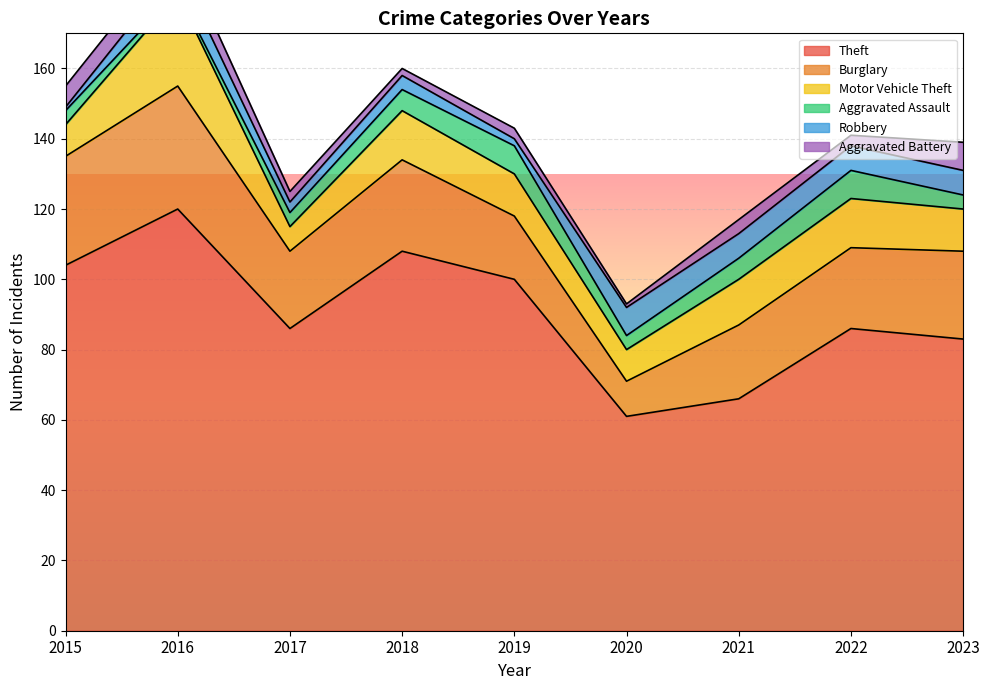

Read the Robbery value at 2015.

1